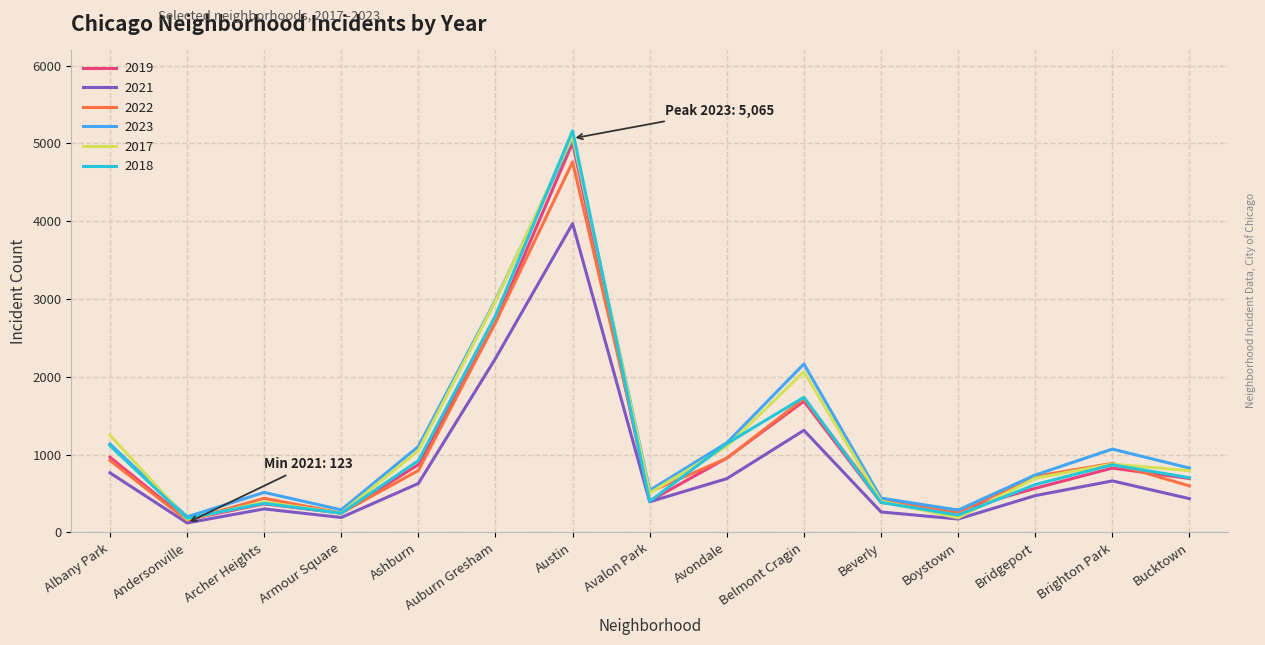

Is it true that 2019 equals 1443 at Austin?

False